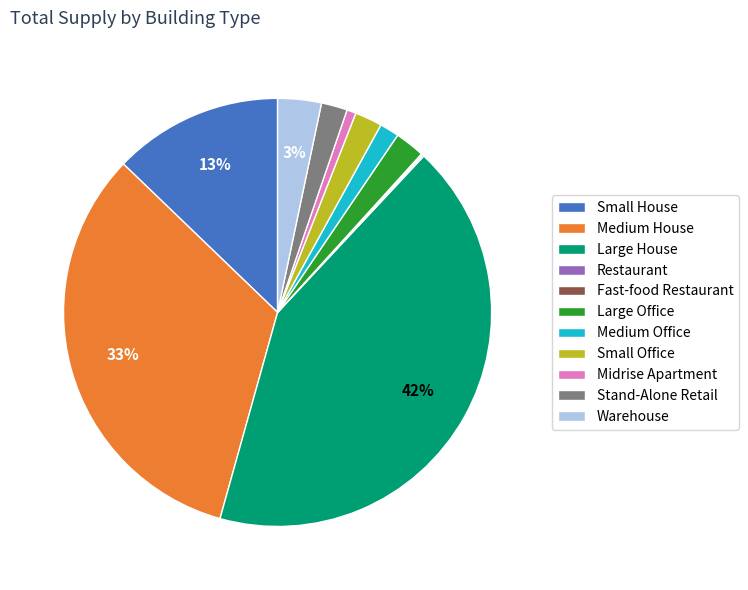

What percentage is the Warehouse slice, to the nearest percent?

3%